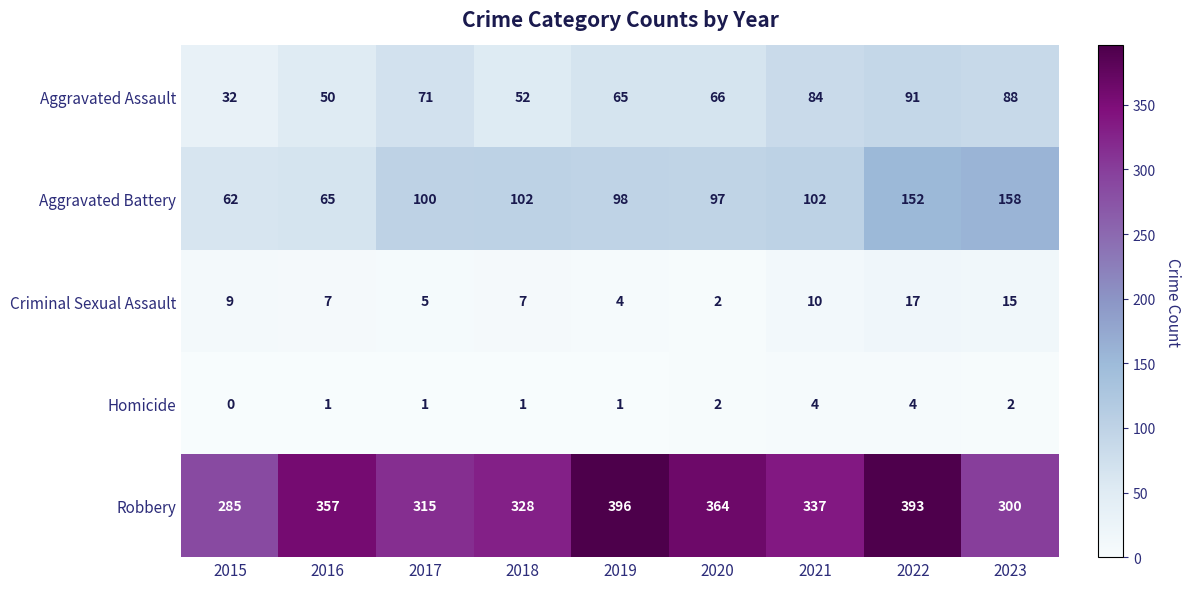

Between 2017 and 2018, which series saw the biggest shift?

Aggravated Assault